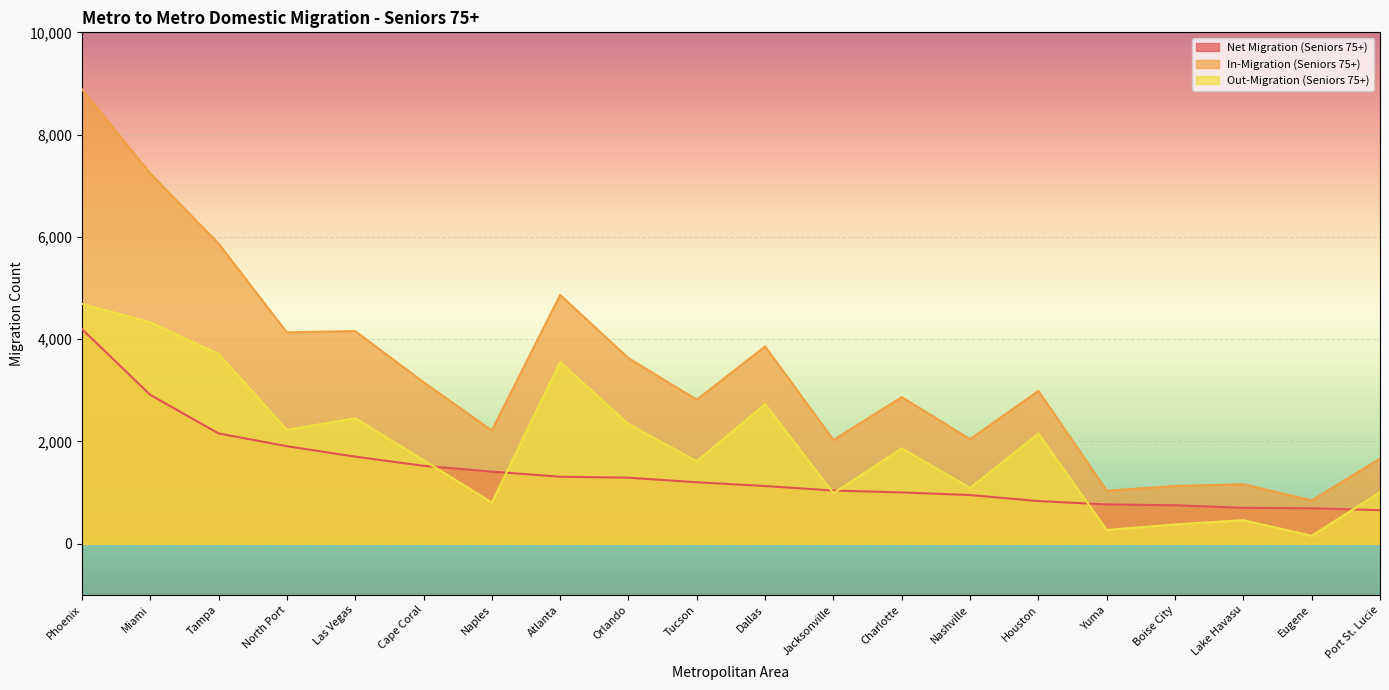

The Net Migration (Seniors 75+) series shows 1310 at Atlanta. True or false?

True